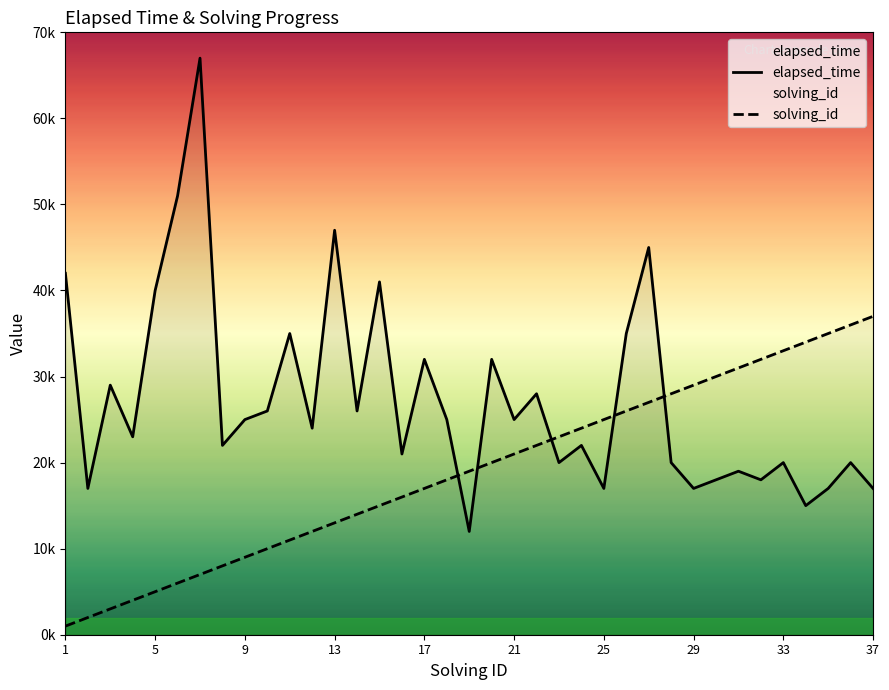

True or false: solving_id has more than 1 interior local peaks.

False